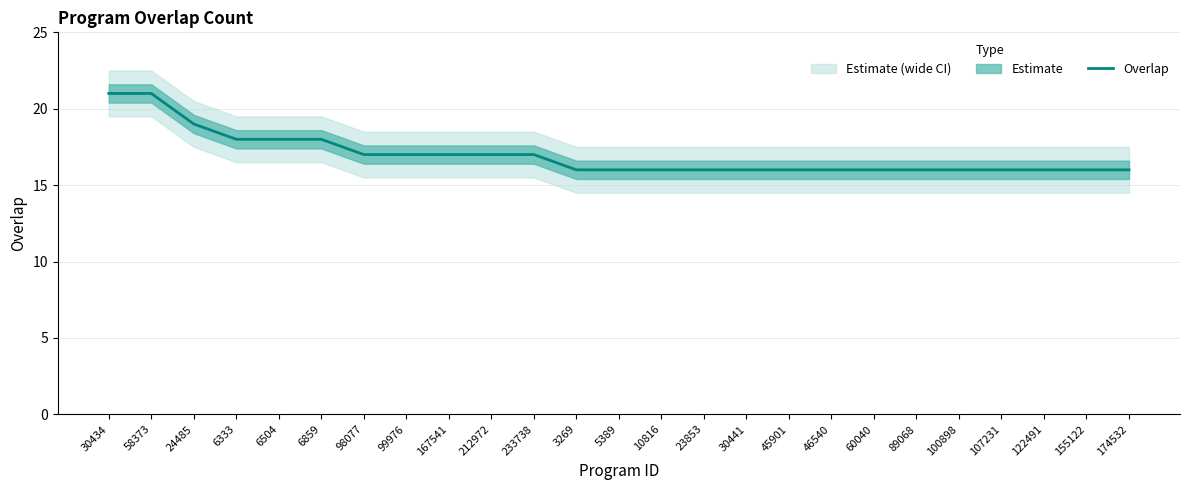

Rank the categories by value from highest to lowest.

30434, 58373, 24485, 6333, 6504, 6859, 98077, 99976, 167541, 212972, 233738, 3269, 5389, 10816, 23853, 30441, 45901, 46540, 60040, 89068, 100898, 107231, 122491, 155122, 174532